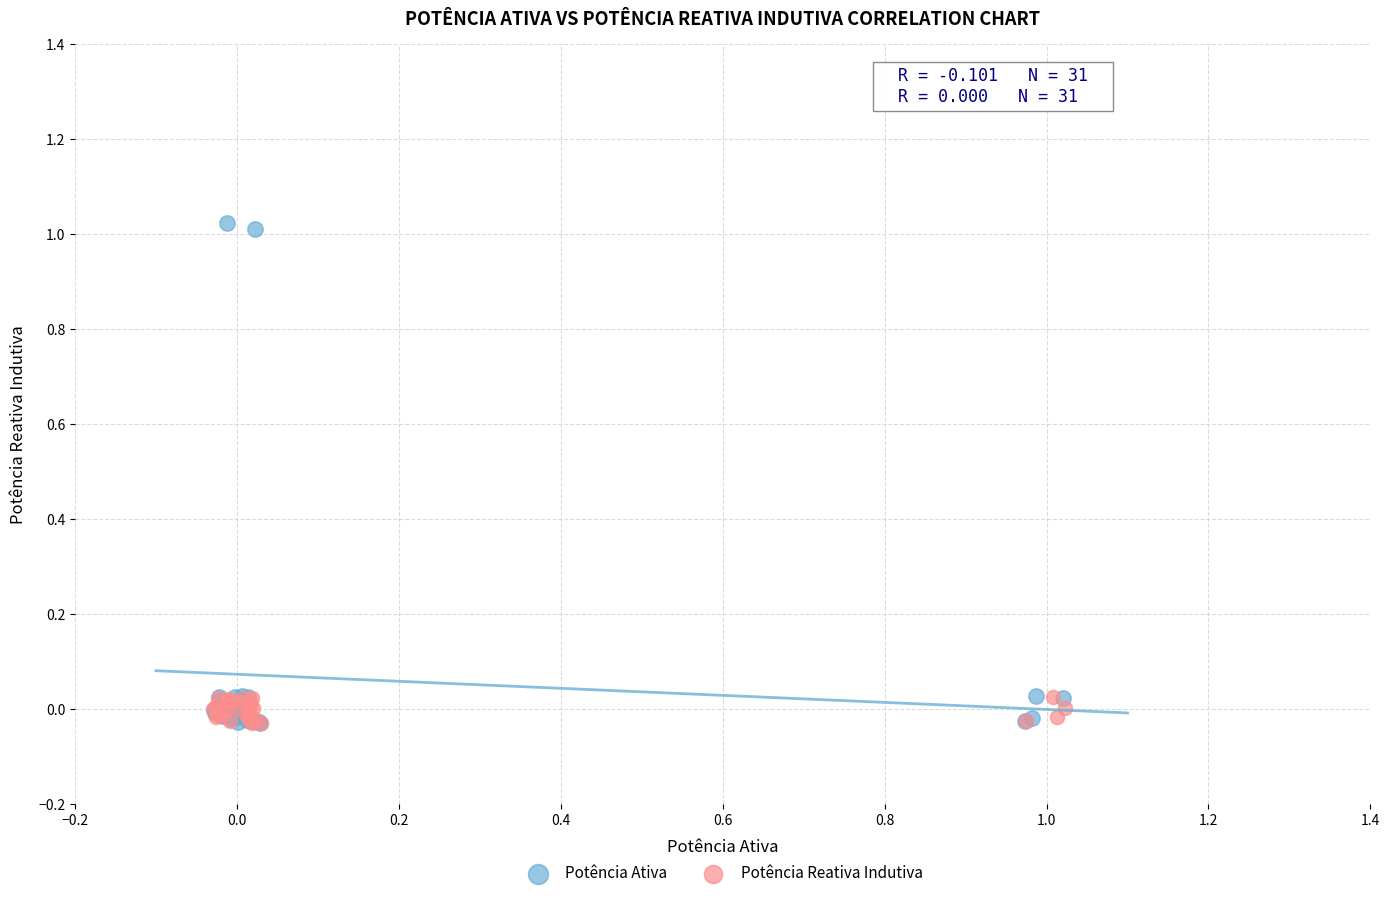

Which series has the largest Y range (max minus min)?

Potência Ativa